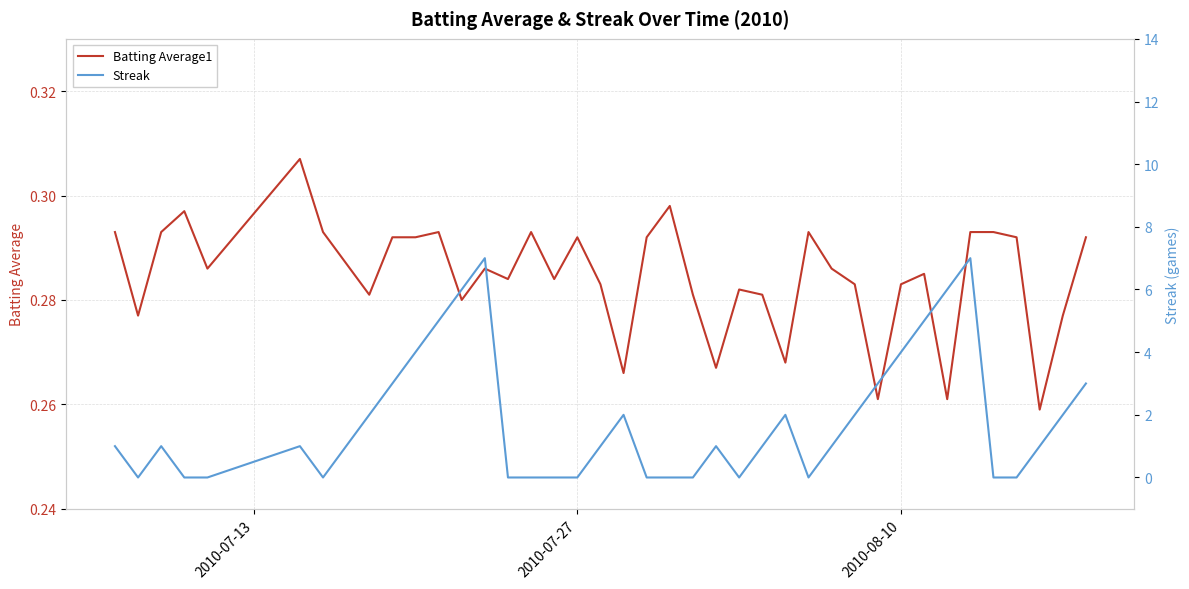

How many times do Streak and Batting Average1 cross each other?

16